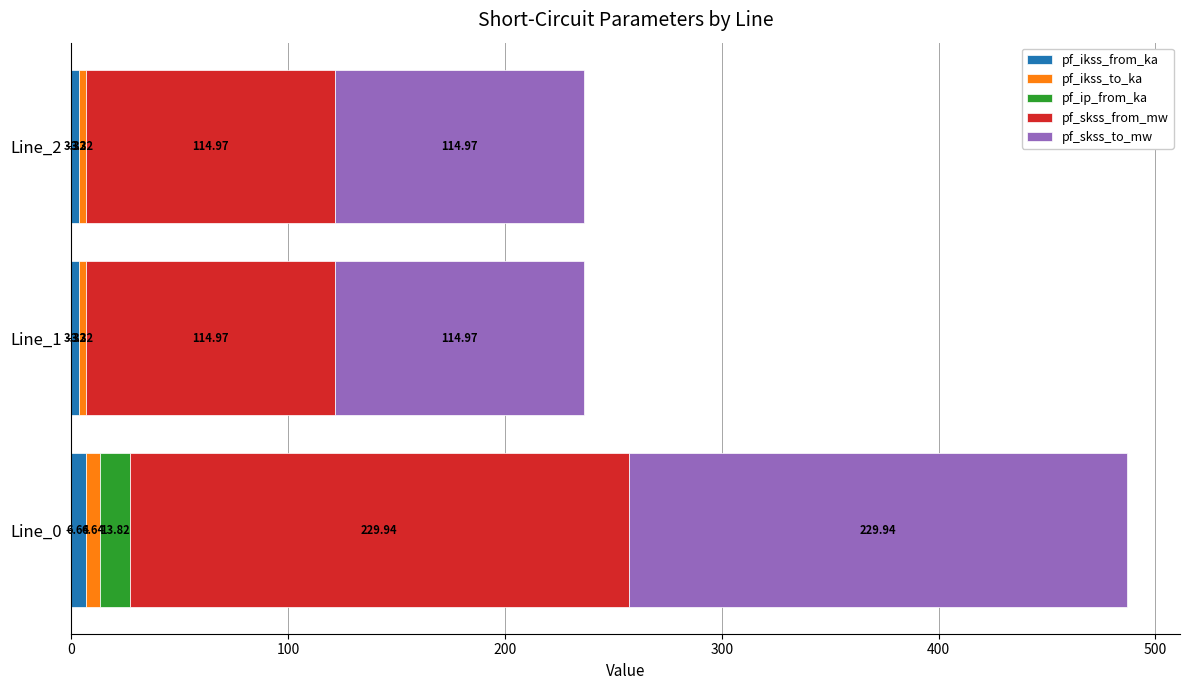

What is the sum of all pf_ikss_from_ka values?

13.3